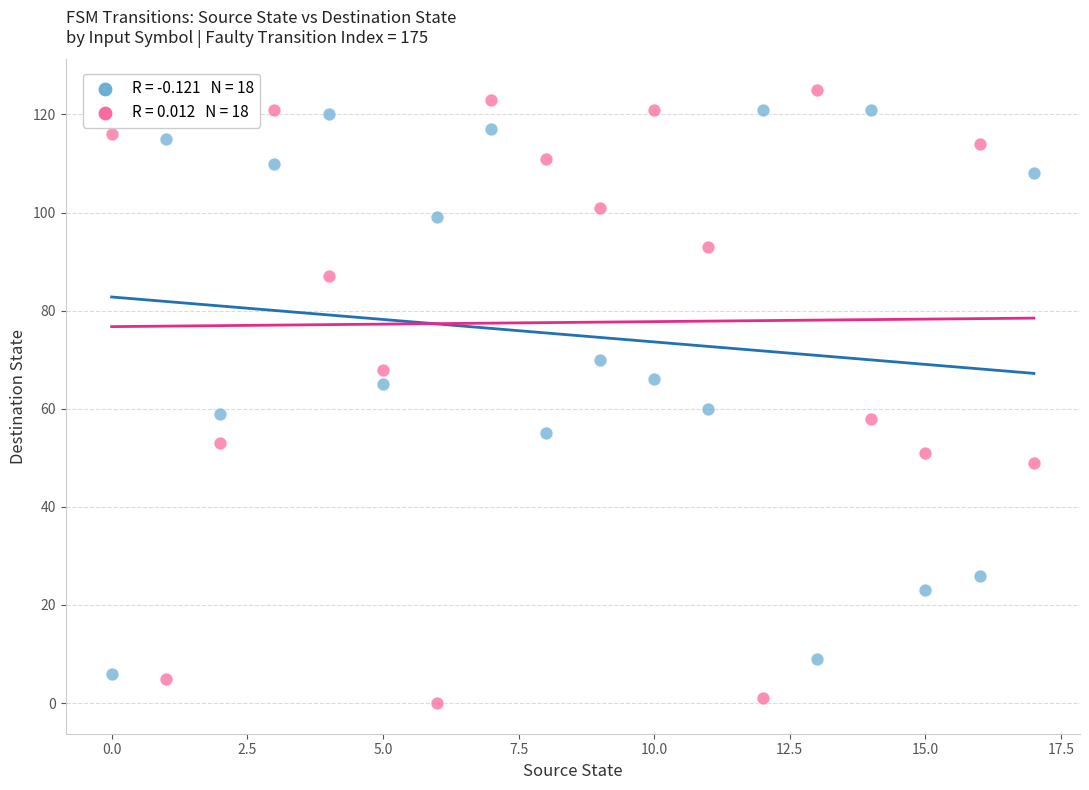

Across all data points, what is the range of Y values (max minus min)?

125